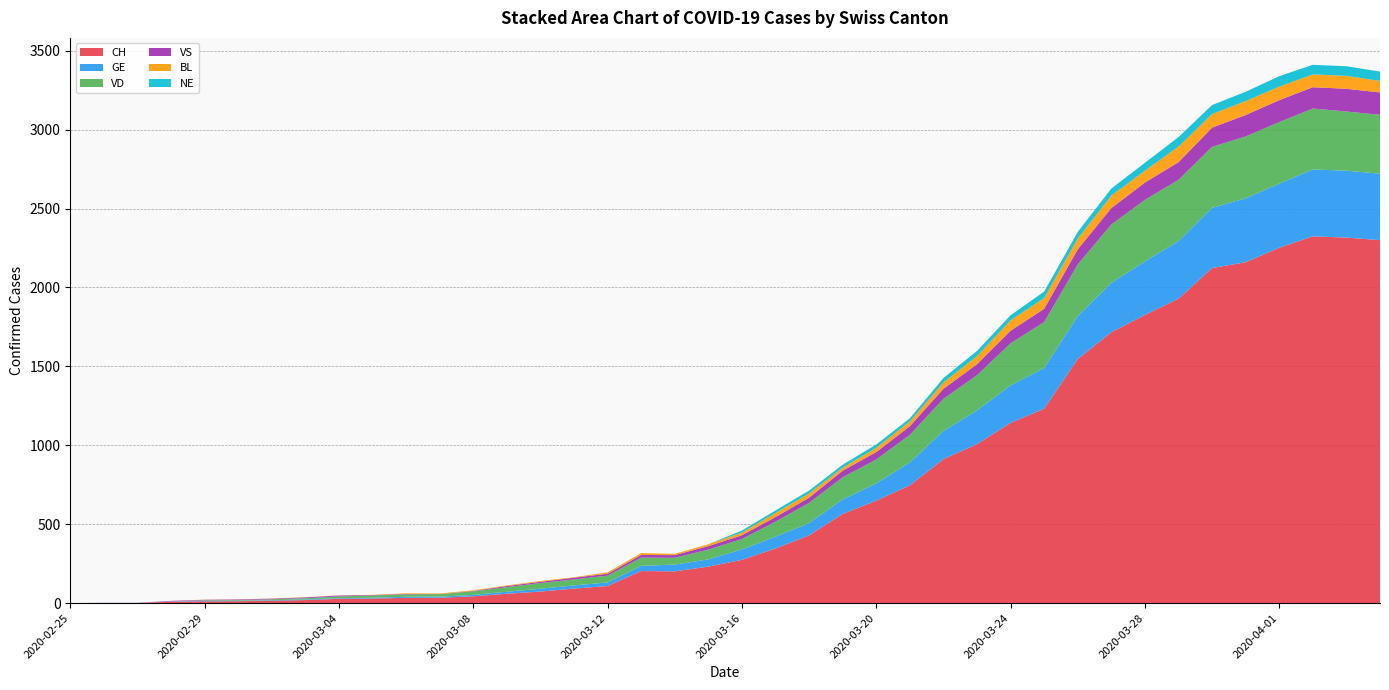

Reading right to left, transcribe all the data shown in this chart.

CH: 2020-04-04=2300	2020-04-03=2316	2020-04-02=2324	2020-04-01=2252	2020-03-31=2160	2020-03-30=2123	2020-03-29=1929	2020-03-28=1826	2020-03-27=1716	2020-03-26=1547	2020-03-25=1232	2020-03-24=1142	2020-03-23=1007	2020-03-22=912	2020-03-21=746	2020-03-20=649	2020-03-19=565	2020-03-18=429	2020-03-17=346	2020-03-16=274	2020-03-15=231	2020-03-14=201	2020-03-13=203	2020-03-12=108	2020-03-11=92	2020-03-10=73	2020-03-09=59	2020-03-08=43	2020-03-07=34	2020-03-06=33	2020-03-05=29	2020-03-04=27	2020-03-03=19	2020-03-02=15	2020-03-01=12	2020-02-29=11	2020-02-28=9	2020-02-27=1	2020-02-26=1	2020-02-25=0
GE: 2020-04-04=421	2020-04-03=424	2020-04-02=424	2020-04-01=406	2020-03-31=405	2020-03-30=382	2020-03-29=365	2020-03-28=339	2020-03-27=313	2020-03-26=272	2020-03-25=258	2020-03-24=238	2020-03-23=214	2020-03-22=179	2020-03-21=145	2020-03-20=109	2020-03-19=92	2020-03-18=78	2020-03-17=75	2020-03-16=66	2020-03-15=46	2020-03-14=43	2020-03-13=33	2020-03-12=23	2020-03-11=20	2020-03-10=18	2020-03-09=13	2020-03-08=9	2020-03-07=7	2020-03-06=7	2020-03-05=5	2020-03-04=4	2020-03-03=4	2020-03-02=3	2020-03-01=3	2020-02-29=3	2020-02-28=2	2020-02-27=1	2020-02-26=1	2020-02-25=0
VD: 2020-04-04=373	2020-04-03=375	2020-04-02=386	2020-04-01=390	2020-03-31=392	2020-03-30=386	2020-03-29=388	2020-03-28=390	2020-03-27=370	2020-03-26=327	2020-03-25=291	2020-03-24=266	2020-03-23=223	2020-03-22=203	2020-03-21=175	2020-03-20=152	2020-03-19=140	2020-03-18=128	2020-03-17=95	2020-03-16=66	2020-03-15=62	2020-03-14=43	2020-03-13=52	2020-03-12=43	2020-03-11=38	2020-03-10=36	2020-03-09=29	2020-03-08=22	2020-03-07=16	2020-03-06=15	2020-03-05=14	2020-03-04=11	2020-03-03=8	2020-03-02=6	2020-03-01=4	2020-02-29=4	2020-02-28=0	2020-02-27=0	2020-02-26=0	2020-02-25=0
VS: 2020-04-04=142	2020-04-03=144	2020-04-02=135	2020-04-01=139	2020-03-31=136	2020-03-30=122	2020-03-29=112	2020-03-28=110	2020-03-27=104	2020-03-26=96	2020-03-25=84	2020-03-24=80	2020-03-23=70	2020-03-22=64	2020-03-21=55	2020-03-20=47	2020-03-19=42	2020-03-18=33	2020-03-17=29	2020-03-16=24	2020-03-15=22	2020-03-14=17	2020-03-13=17	2020-03-12=12	2020-03-11=11	2020-03-10=8	2020-03-09=7	2020-03-08=3	2020-03-07=0	2020-03-06=3	2020-03-05=3	2020-03-04=6	2020-03-03=5	2020-03-02=4	2020-03-01=4	2020-02-29=3	2020-02-28=3	2020-02-27=0	2020-02-26=0	2020-02-25=0
BL: 2020-04-04=73	2020-04-03=82	2020-04-02=81	2020-04-01=86	2020-03-31=88	2020-03-30=86	2020-03-29=99	2020-03-28=75	2020-03-27=79	2020-03-26=68	2020-03-25=68	2020-03-24=66	2020-03-23=51	2020-03-22=40	2020-03-21=30	2020-03-20=27	2020-03-19=19	2020-03-18=27	2020-03-17=26	2020-03-16=17	2020-03-15=12	2020-03-14=8	2020-03-13=12	2020-03-12=9	2020-03-11=3	2020-03-10=5	2020-03-09=4	2020-03-08=4	2020-03-07=4	2020-03-06=4	2020-03-05=1	2020-03-04=1	2020-03-03=1	2020-03-02=1	2020-03-01=1	2020-02-29=1	2020-02-28=0	2020-02-27=0	2020-02-26=0	2020-02-25=0
NE: 2020-04-04=59	2020-04-03=61	2020-04-02=61	2020-04-01=66	2020-03-31=59	2020-03-30=57	2020-03-29=60	2020-03-28=50	2020-03-27=45	2020-03-26=42	2020-03-25=41	2020-03-24=32	2020-03-23=33	2020-03-22=28	2020-03-21=20	2020-03-20=21	2020-03-19=19	2020-03-18=18	2020-03-17=16	2020-03-16=13	2020-03-15=0	2020-03-14=0	2020-03-13=0	2020-03-12=0	2020-03-11=0	2020-03-10=0	2020-03-09=0	2020-03-08=0	2020-03-07=0	2020-03-06=0	2020-03-05=0	2020-03-04=0	2020-03-03=0	2020-03-02=0	2020-03-01=0	2020-02-29=0	2020-02-28=0	2020-02-27=0	2020-02-26=0	2020-02-25=0